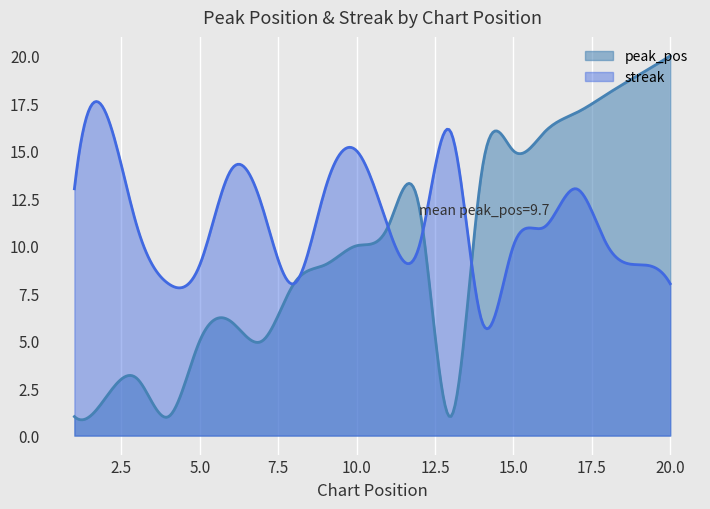

How many data points in streak are less than 11?

9